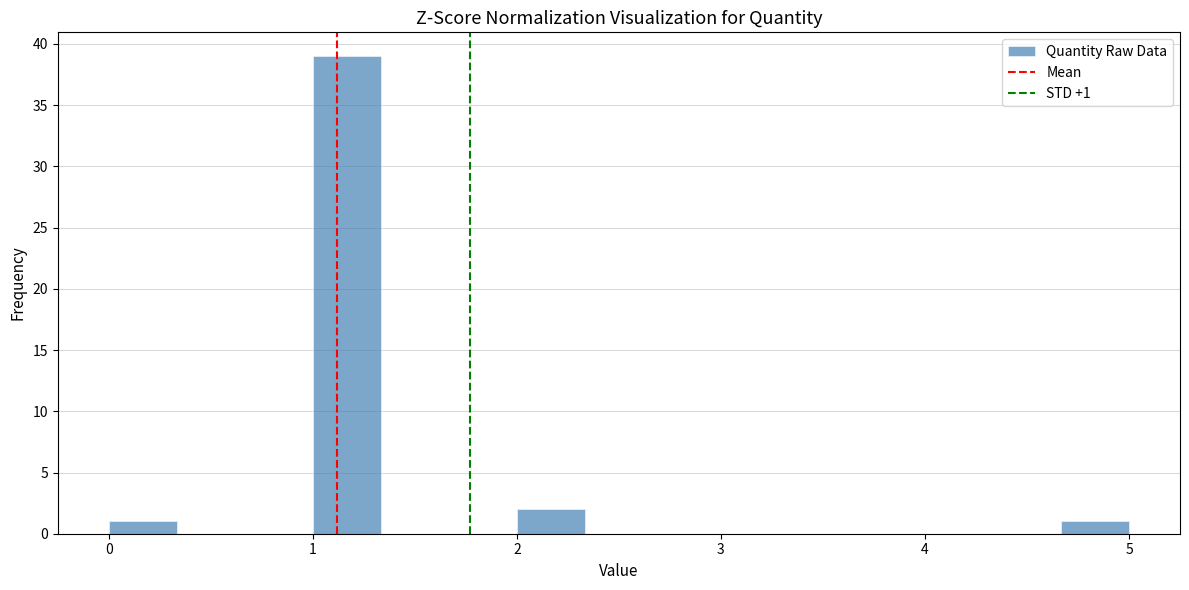

Around what value on the x-axis is the tallest bar? Give the approximate position of its centre, as read against the axis.

1.2